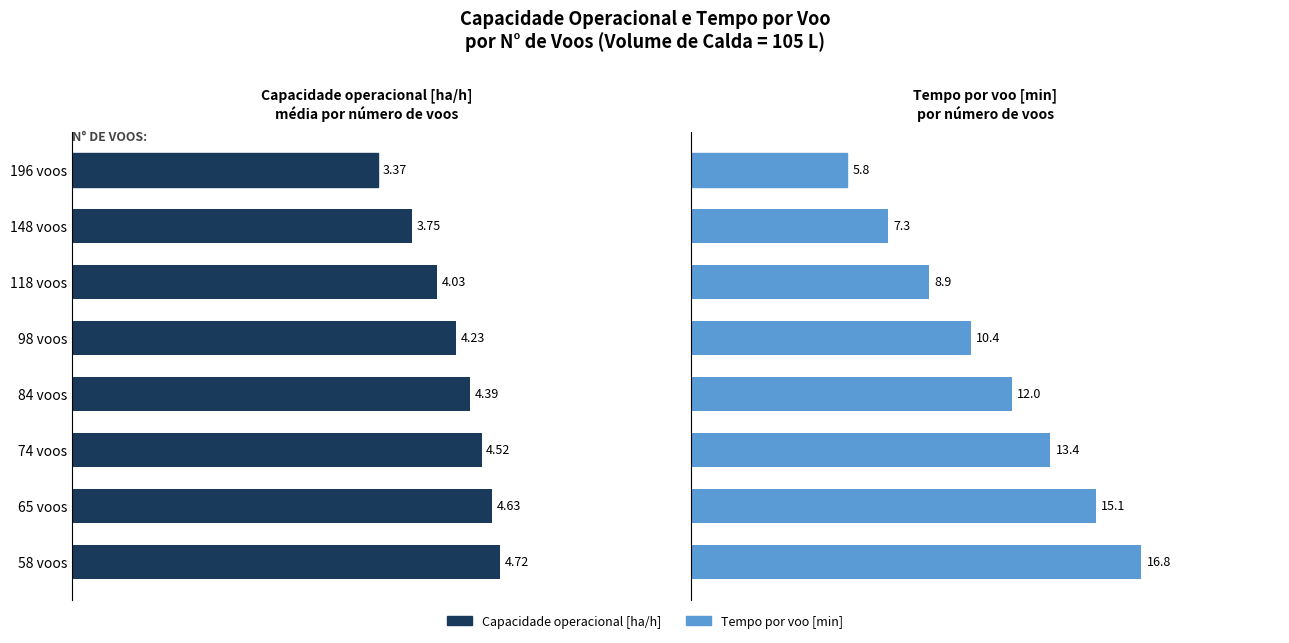

Does the chart contain any negative values?

No